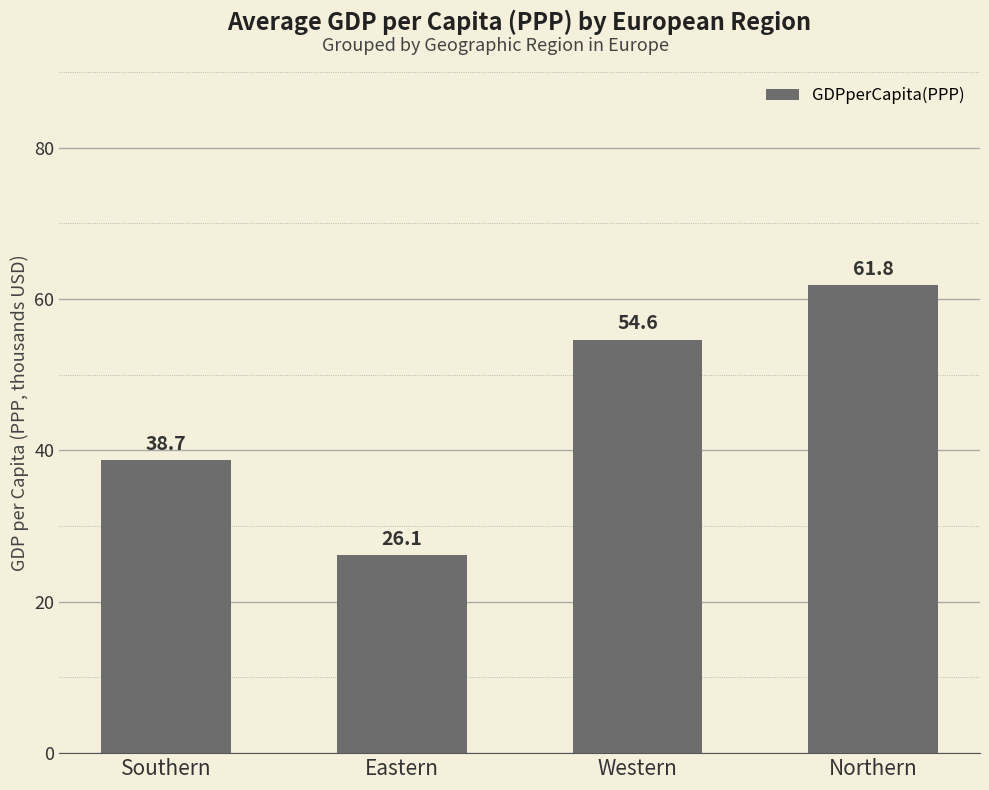

What is the change in value from Southern to Eastern?

-12.6